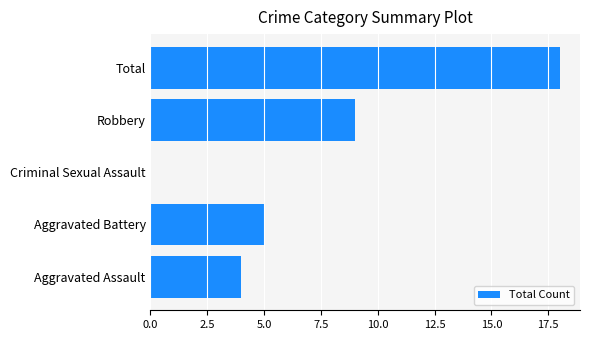

True or false: the data shows 16 at Robbery.

False